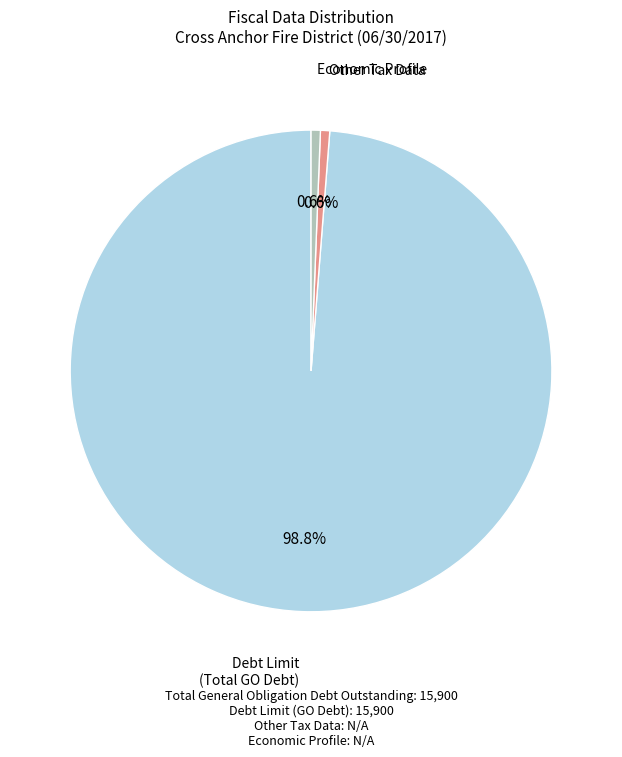

How many slices are in this pie chart?

3